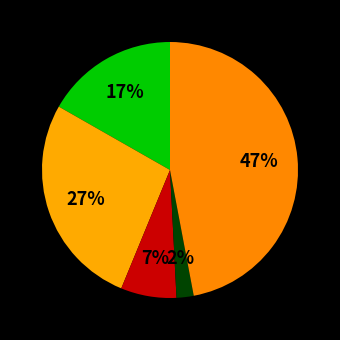

How many segments does this pie chart have?

5